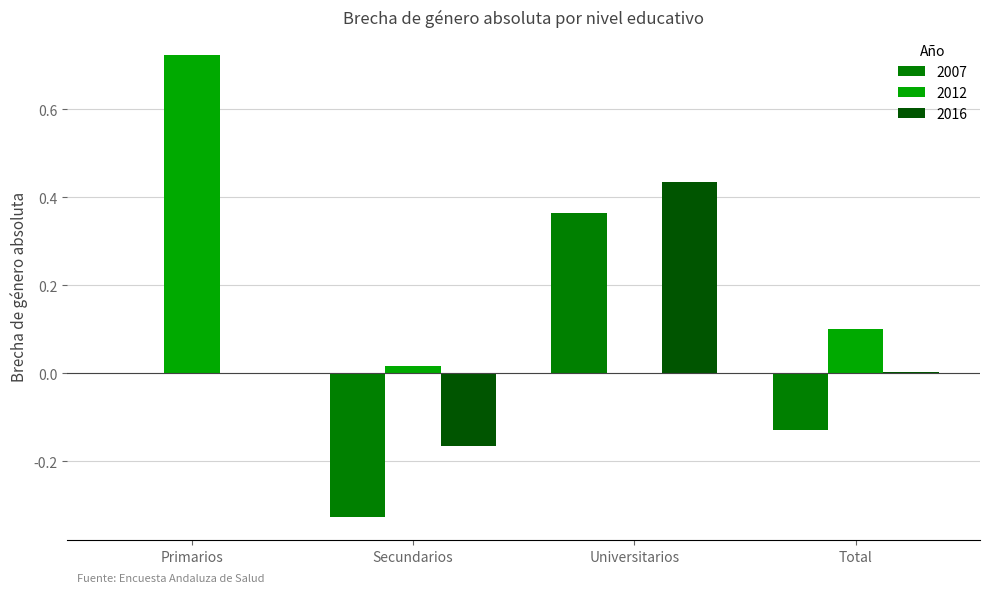

Between Primarios and Total, which series saw the biggest shift?

2012